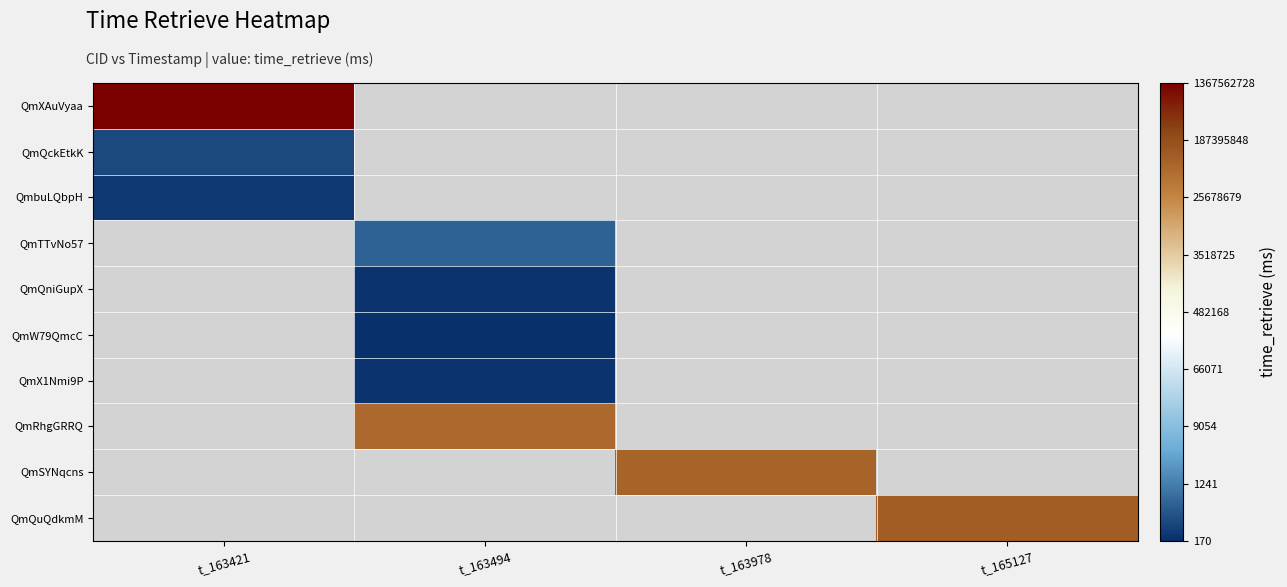

Rank the categories by QmQuQdkmM value from lowest to highest.

t_163421, t_163494, t_163978, t_165127